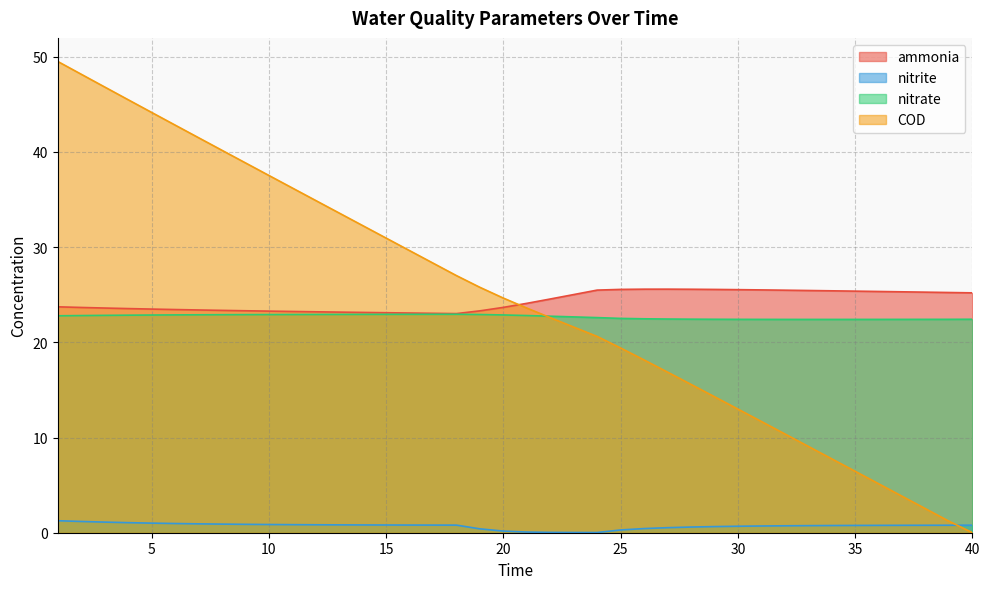

The ammonia series shows 23.0 at 18. True or false?

True